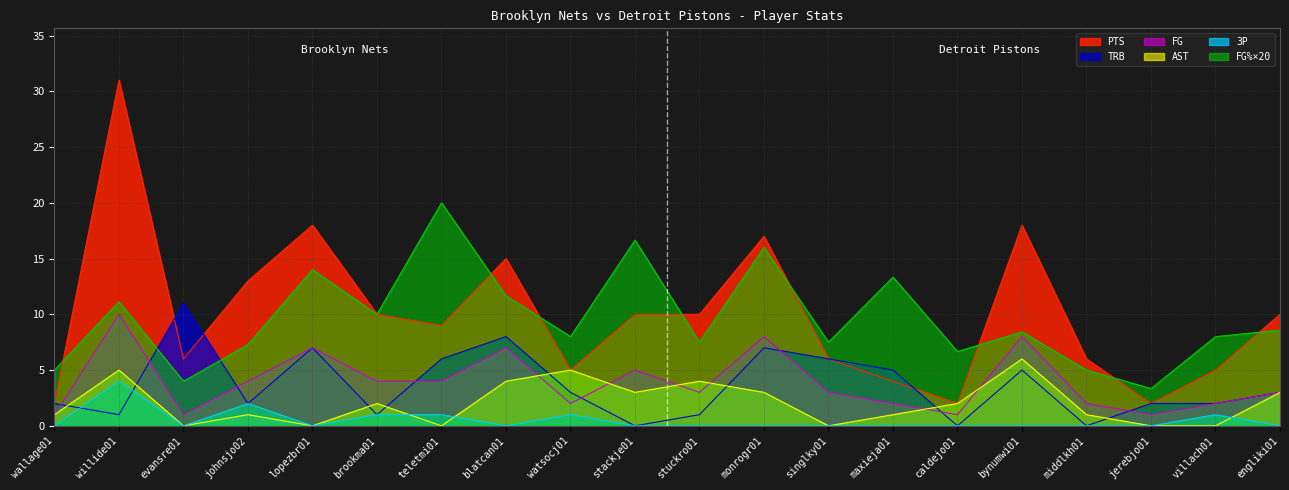

True or false: FG% has a value of 8.0 at watsocj01.

True